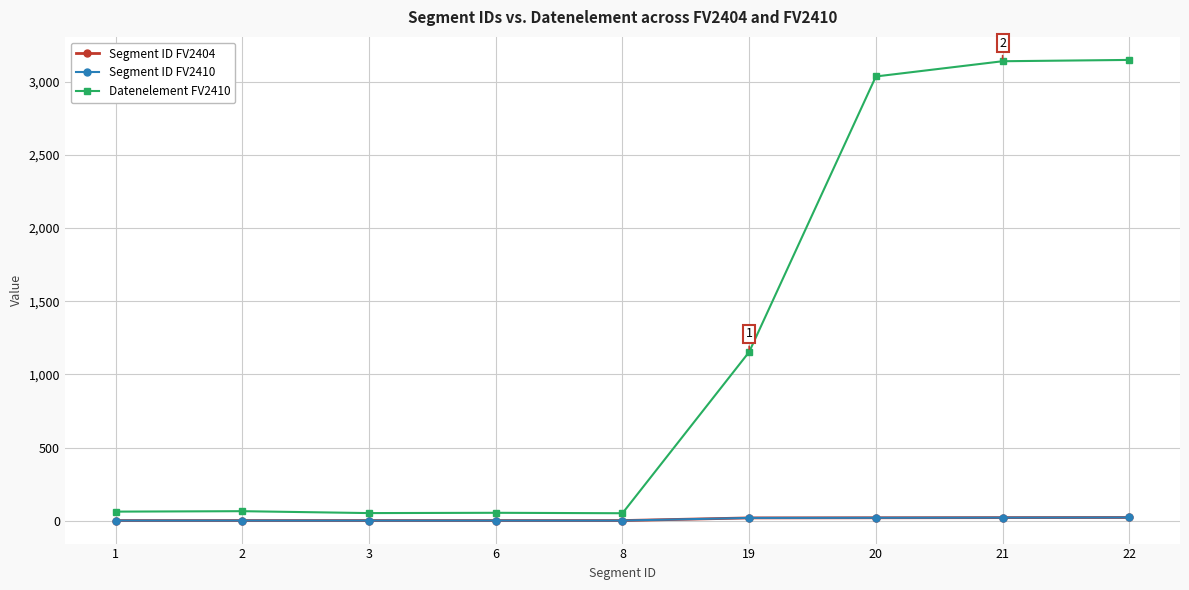

In Datenelement FV2410, how many points are lower than both neighbors (excluding endpoints)?

2